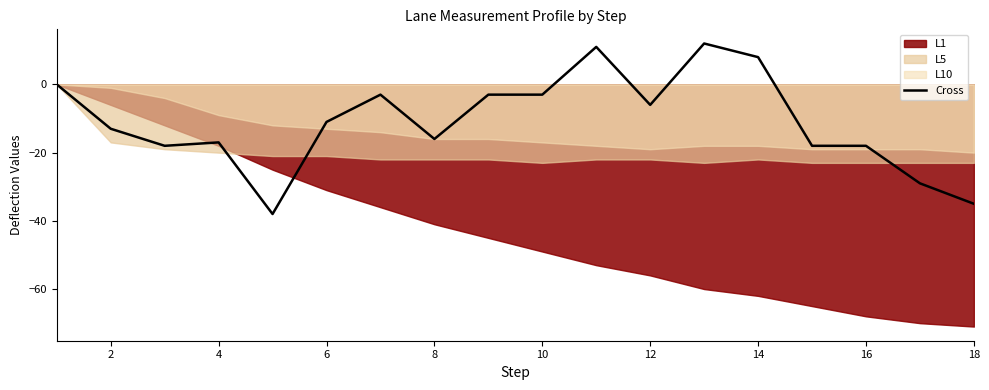

How many positive values are there?

3